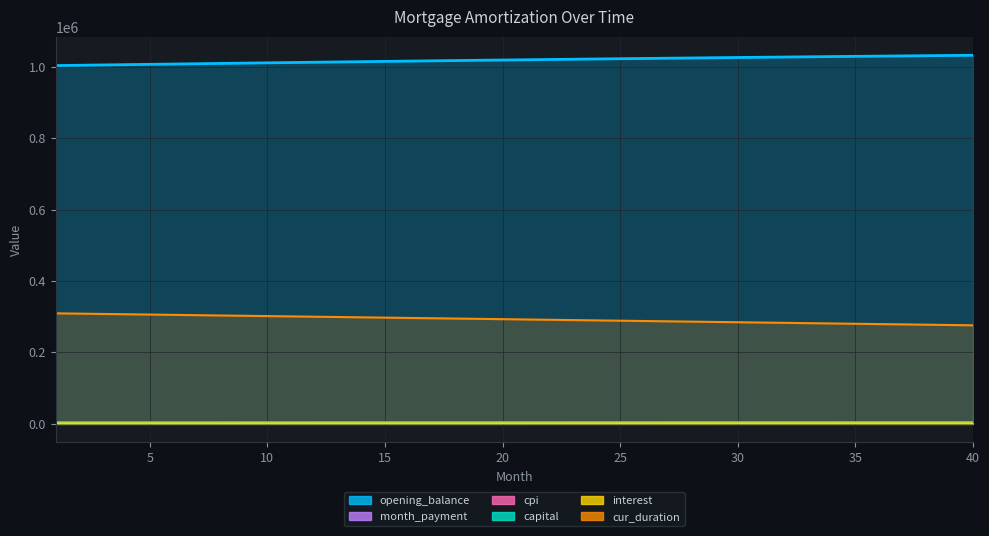

How many lines are shown in the chart?

6